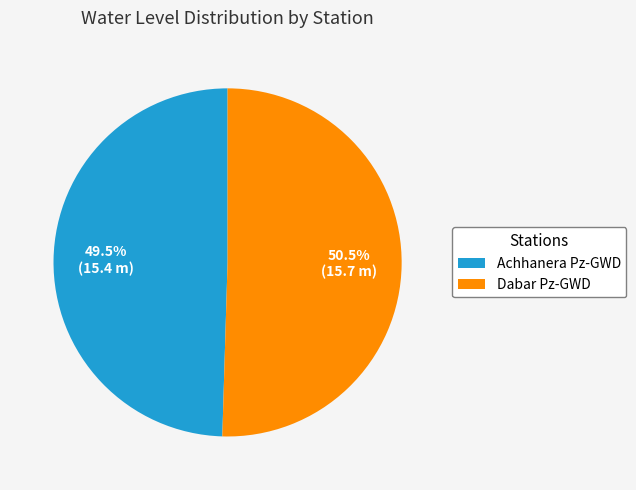

How many slices are in this pie chart?

2